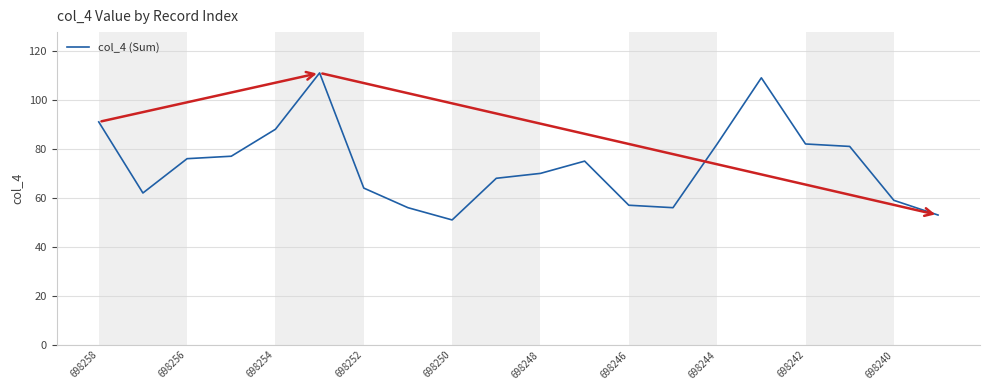

What is the smallest value displayed?

51